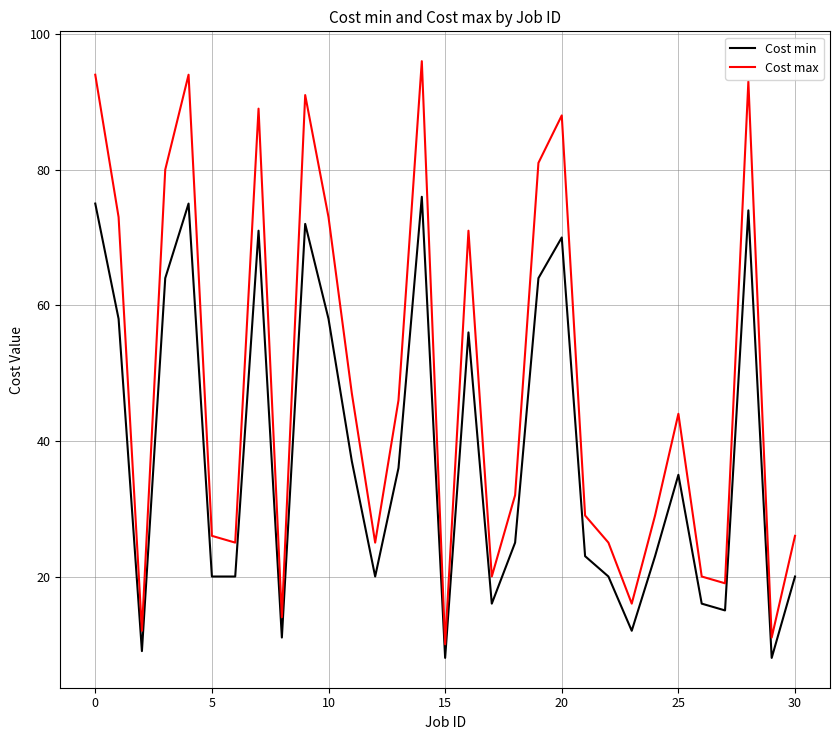

Rank the series by their maximum value, from highest to lowest.

Cost max, Cost min